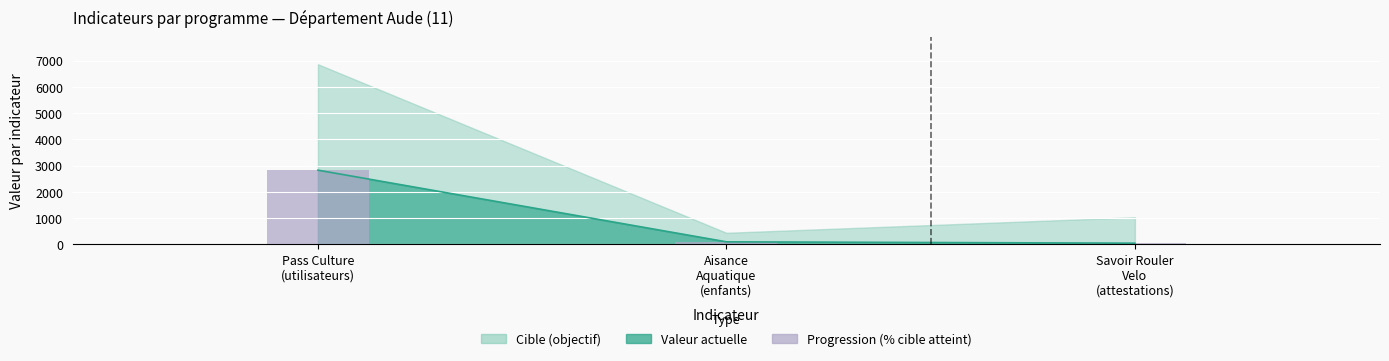

At which label is the value closest to 1426?

Aisance
Aquatique
(enfants)